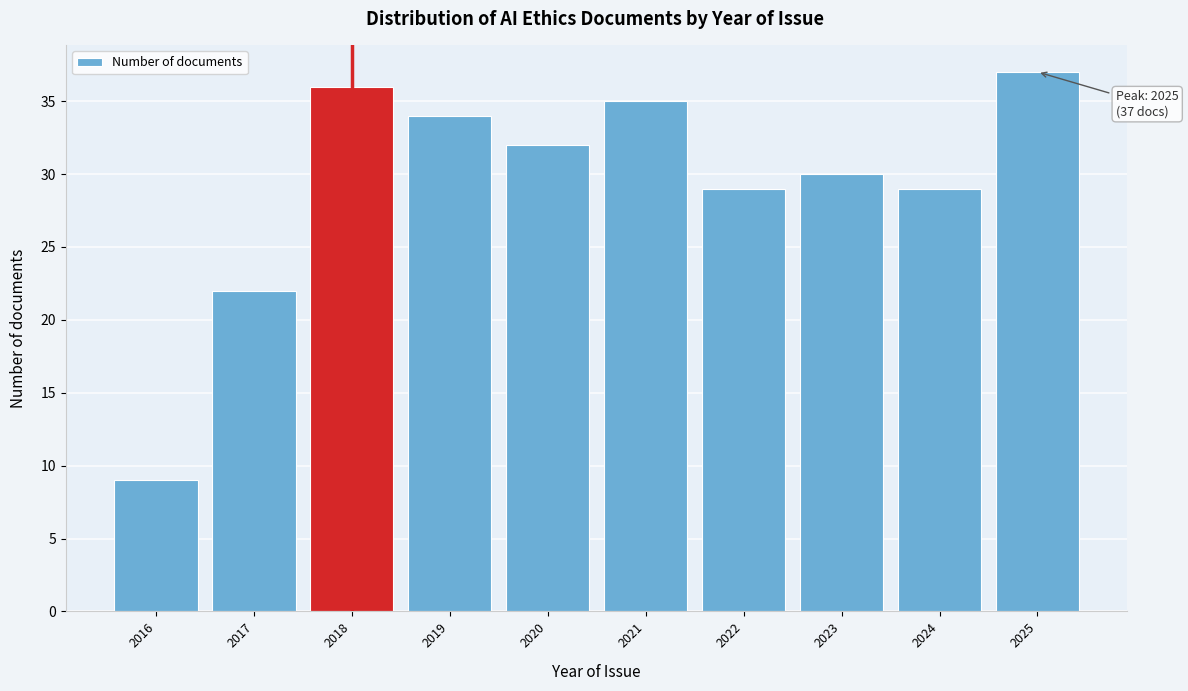

Reading left to right, what are all the values shown in this chart?

2016=9	2017=22	2018=36	2019=34	2020=32	2021=35	2022=29	2023=30	2024=29	2025=37